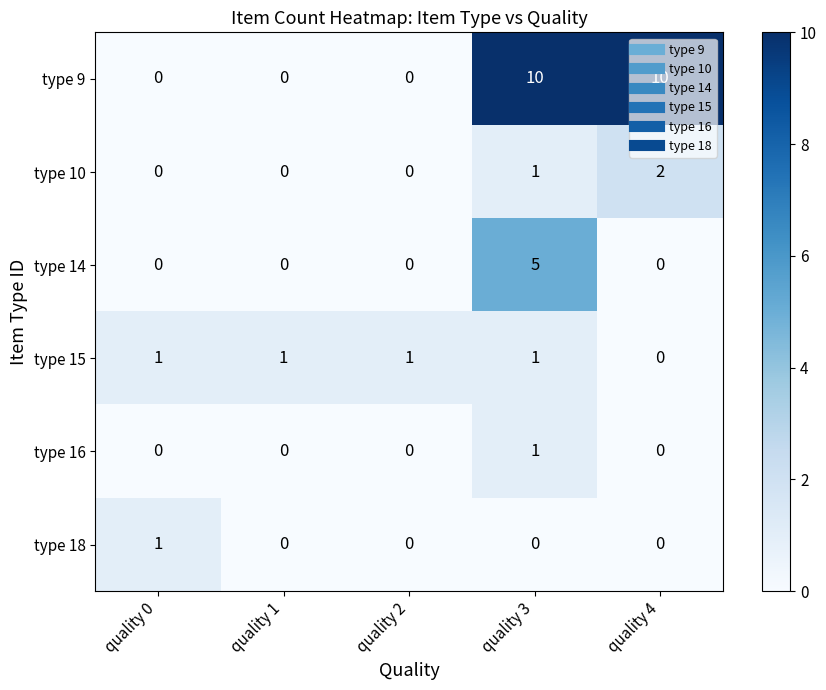

Which series has the largest total across all categories?

type 9